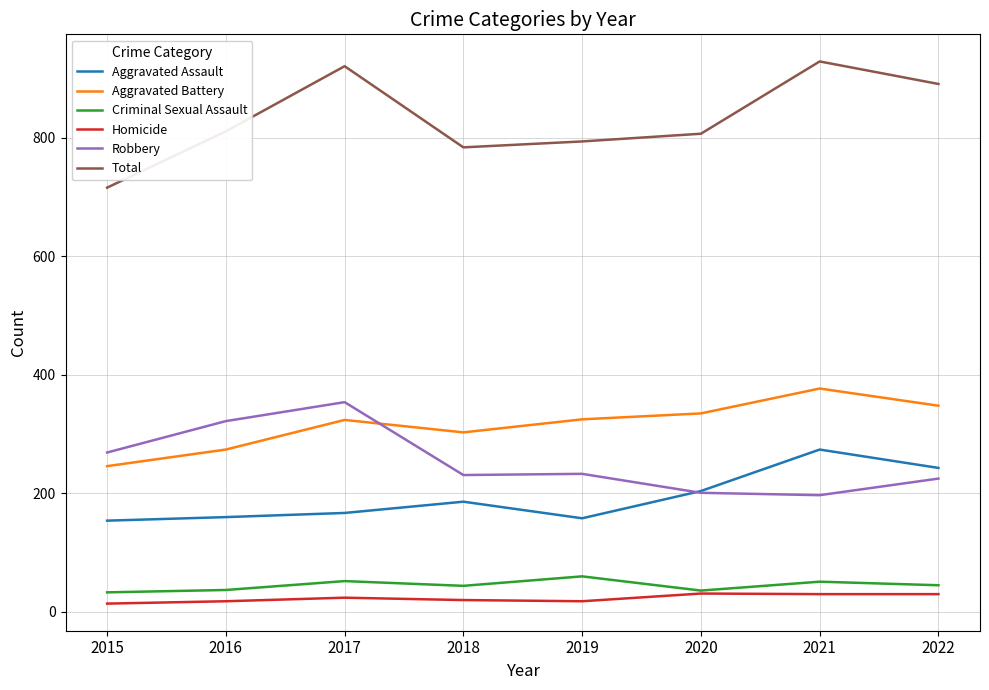

At 2015, list the series in order from largest to smallest.

Total, Robbery, Aggravated Battery, Aggravated Assault, Criminal Sexual Assault, Homicide